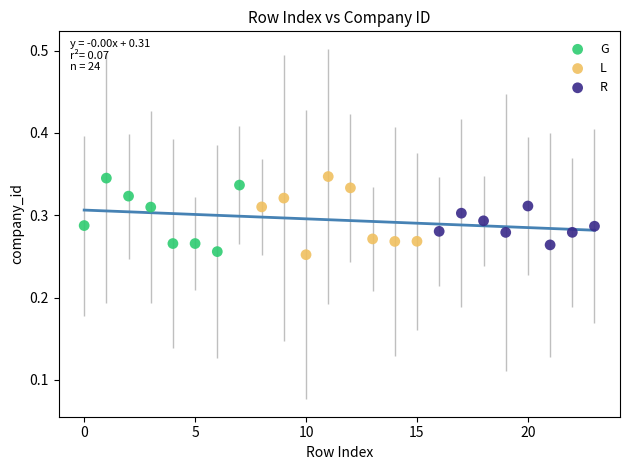

Which series has the widest spread of Y values?

L